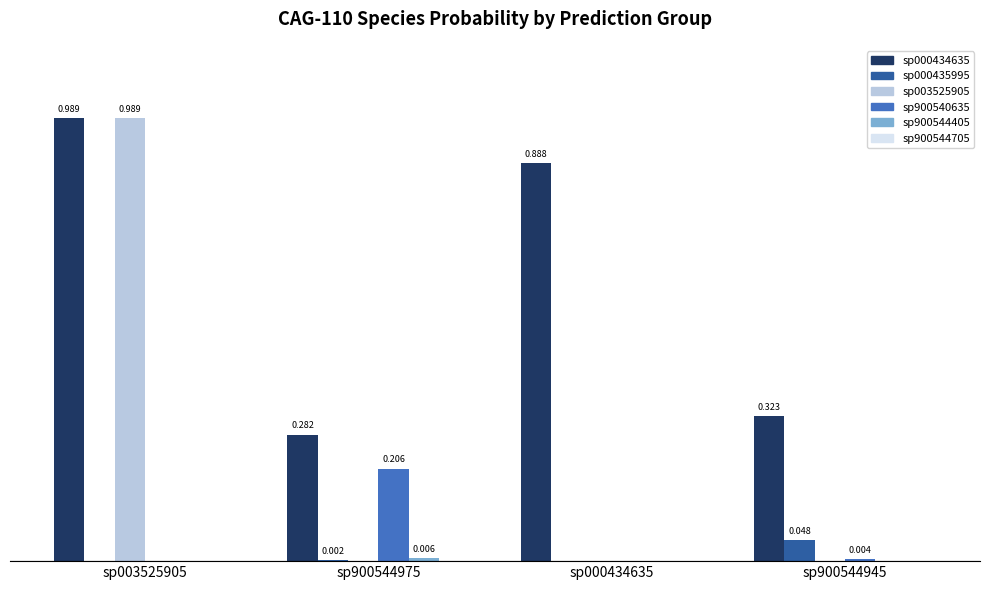

Does the chart contain stacked bars?

No